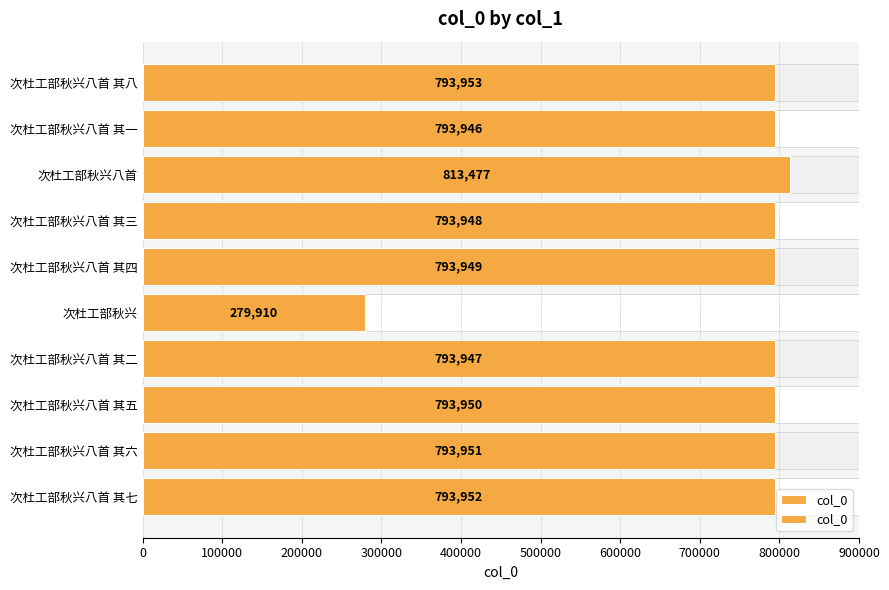

Is it true that the value at 次杜工部秋兴八首 其七 is 1341230?

False